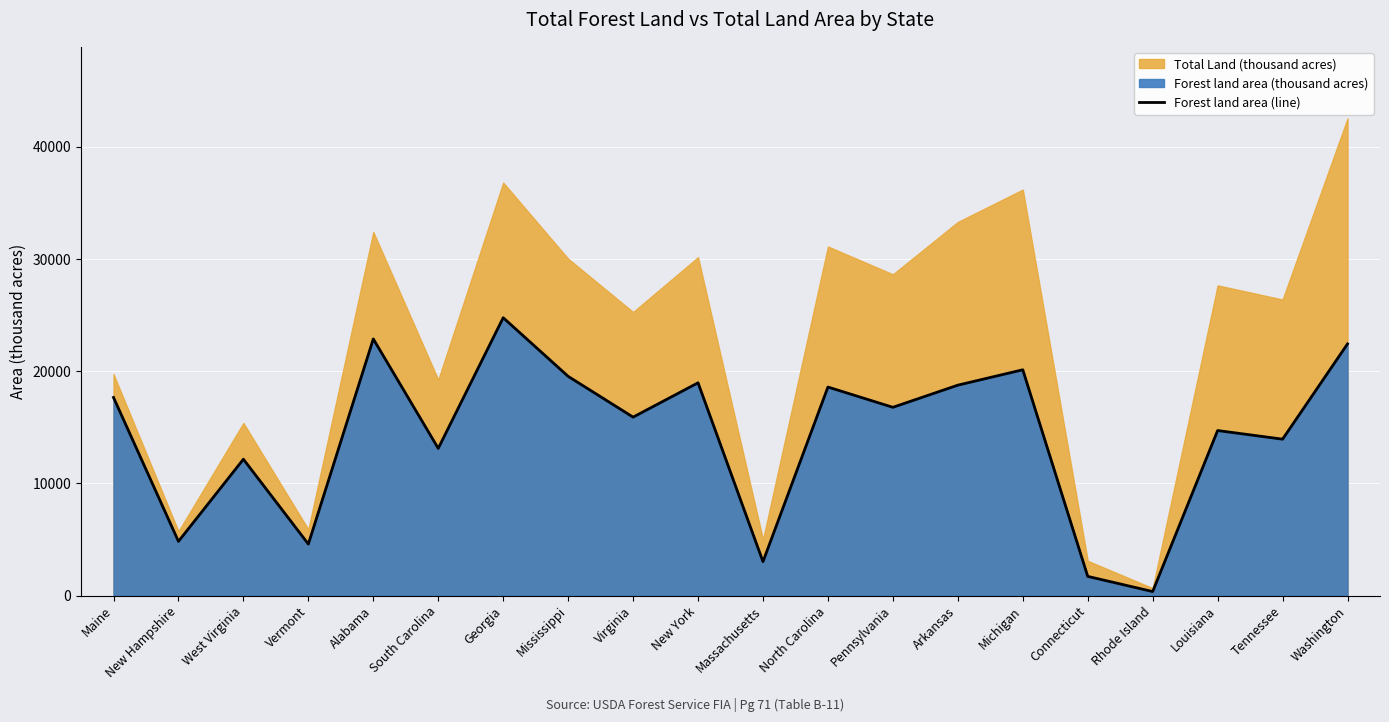

Does the chart display data point markers on the line(s)?

No